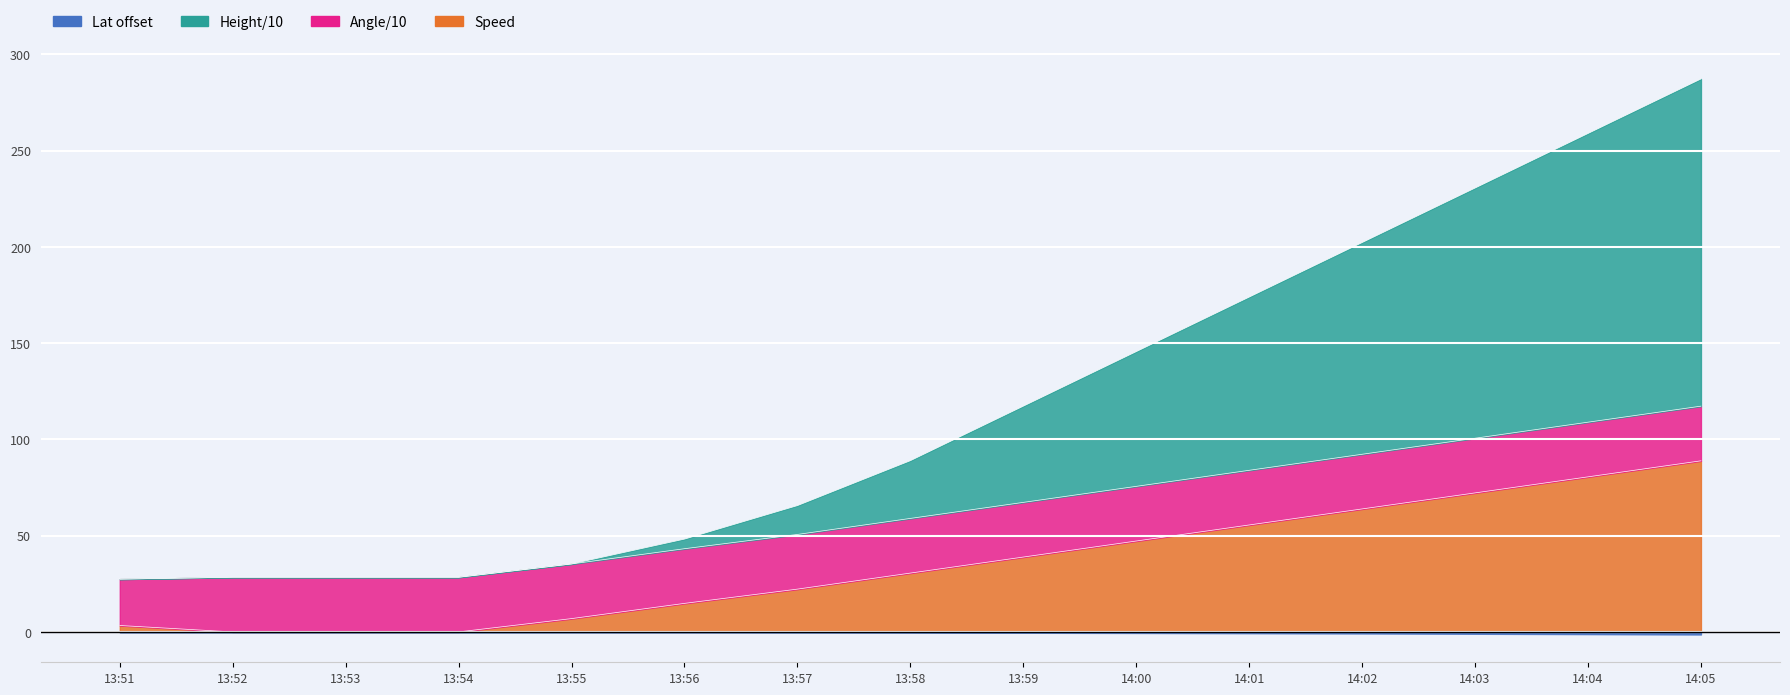

What is the greatest value displayed?

287.3